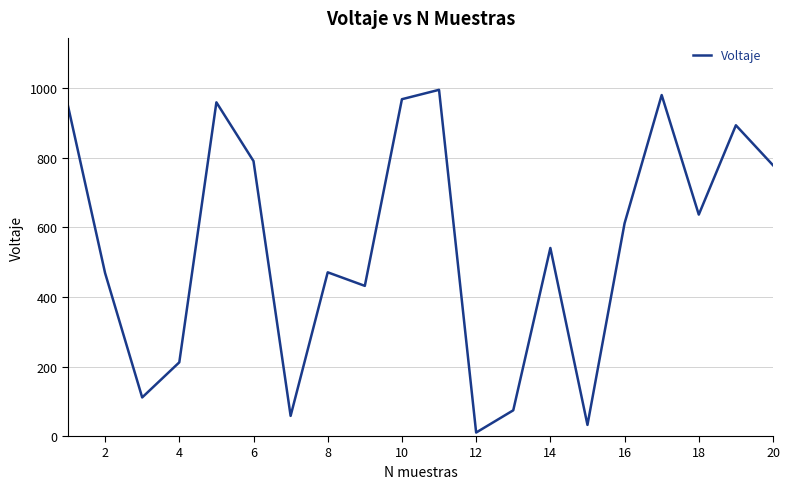

Does the chart have visible grid lines?

Yes